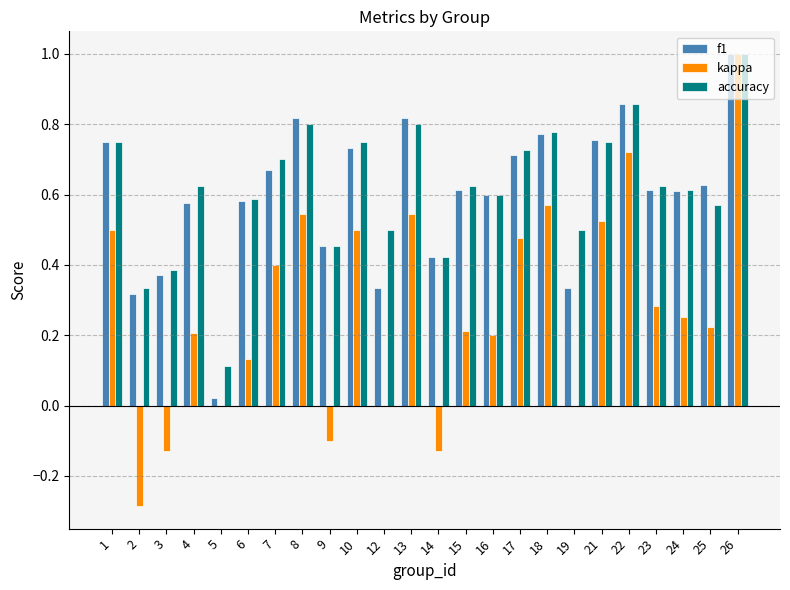

The value of kappa at 26 is 1.0. True or false?

True